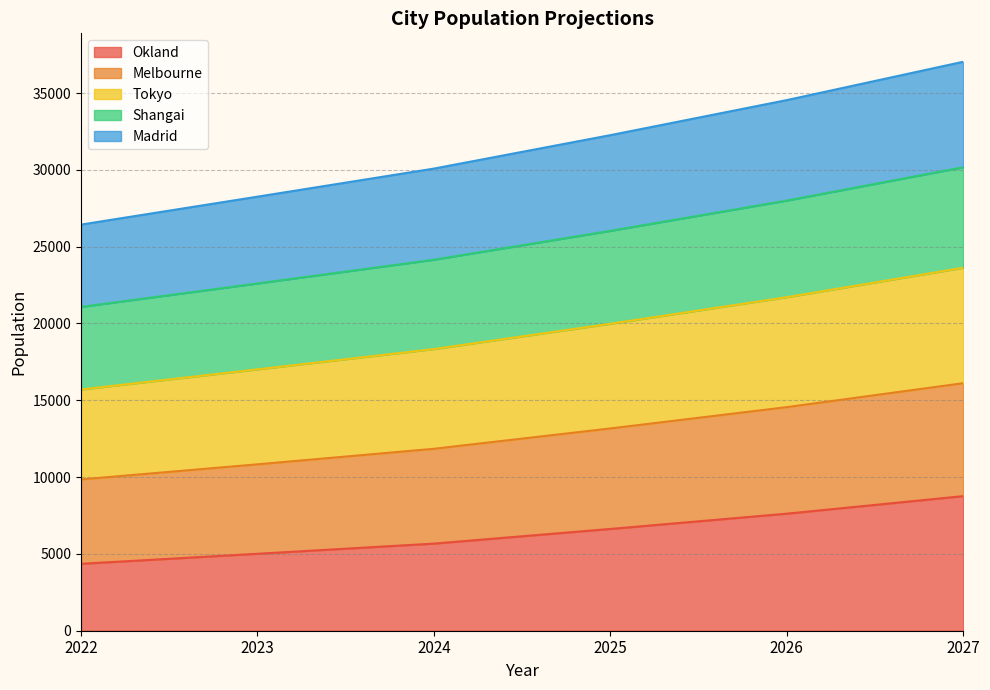

What is the total value across all series at 2022?

77427